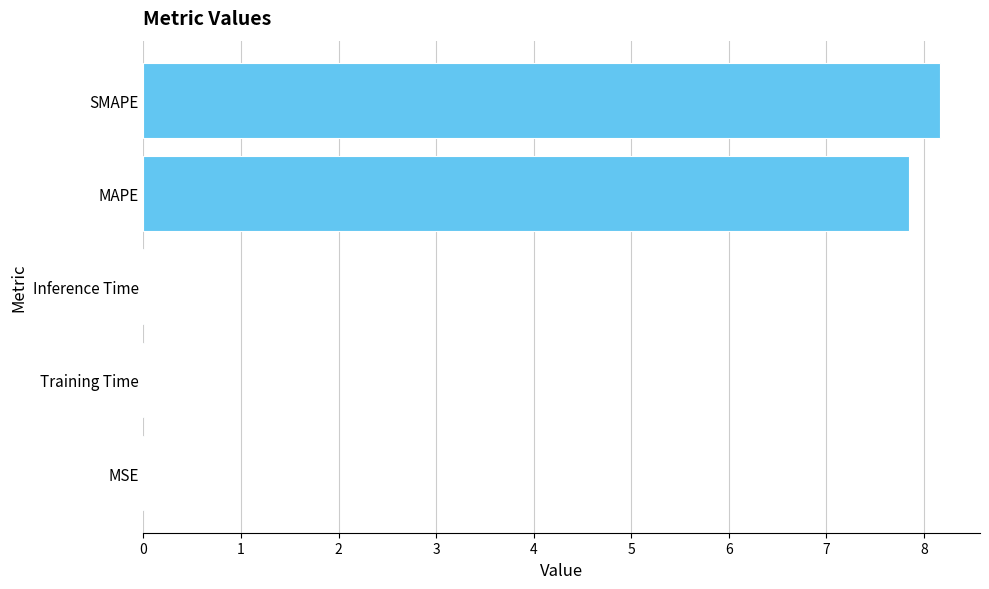

Are the bars horizontal?

Yes